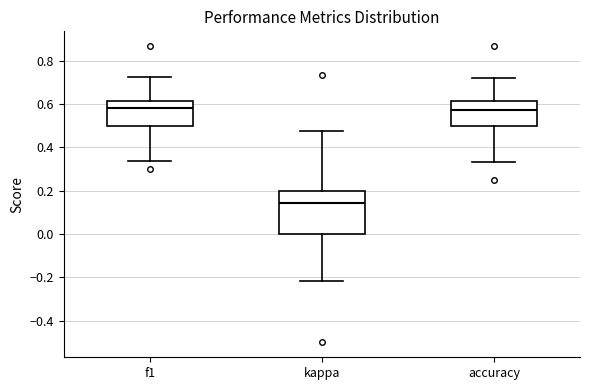

Where does the median line of the box for f1 sit on the y-axis? The values are not printed on the chart, so give them approximately, as read against the axis.

0.58